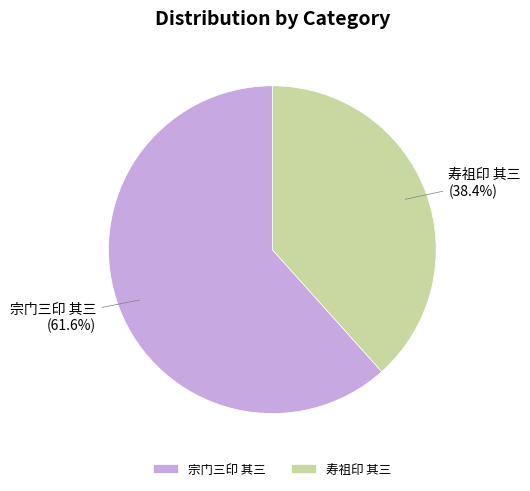

Which has a higher value, 寿祖印 其三 or 宗门三印 其三?

宗门三印 其三